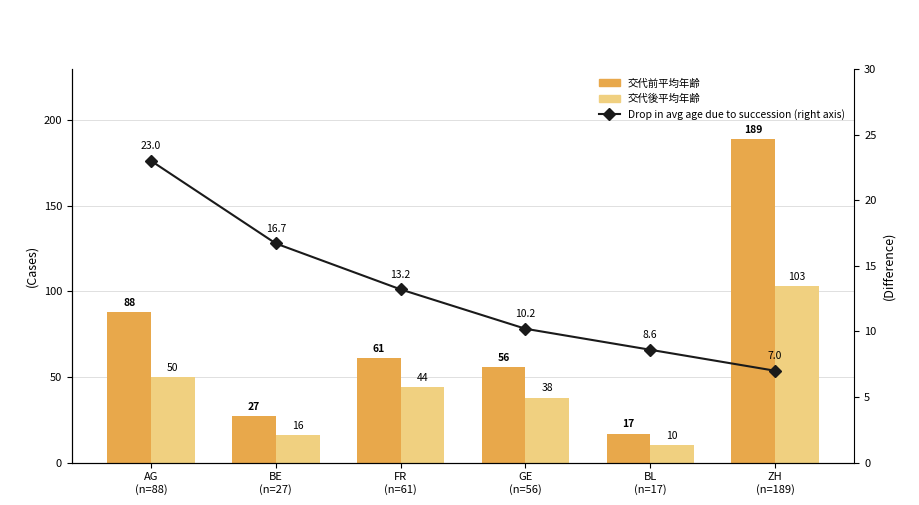

List the series in order of their overall mean, lowest first.

Drop in avg age due to succession (right axis), Two-week Cases, Cumulative Cases